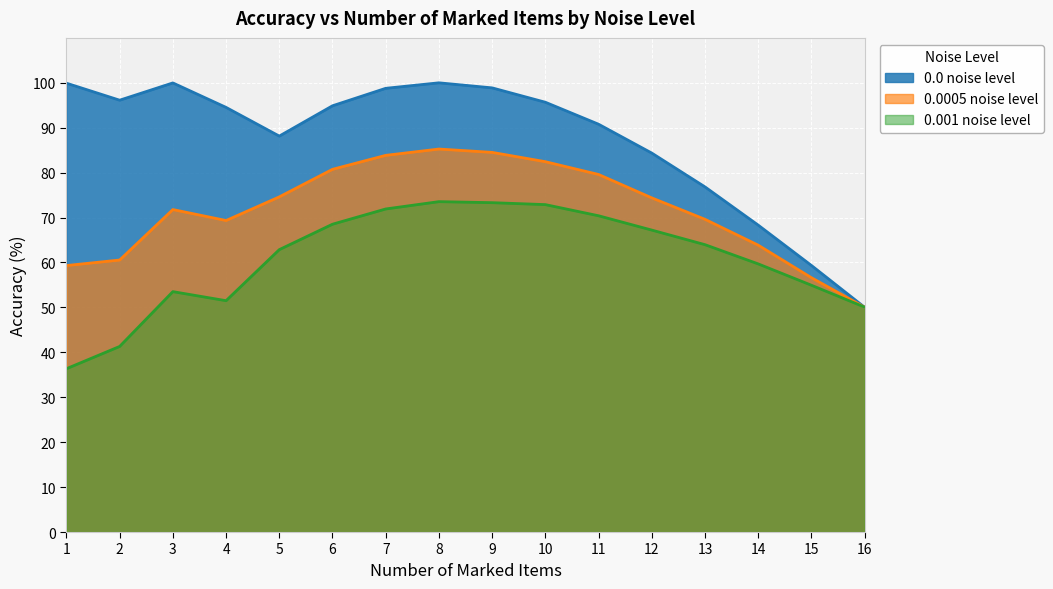

At which label does 0.001 noise level first exceed 63?

6